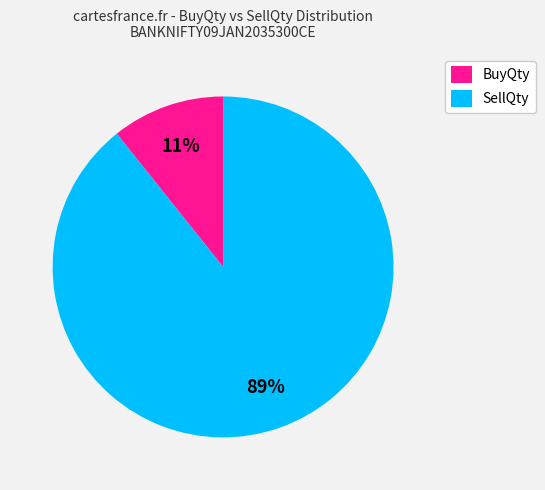

Which has a higher value, BuyQty or SellQty?

SellQty